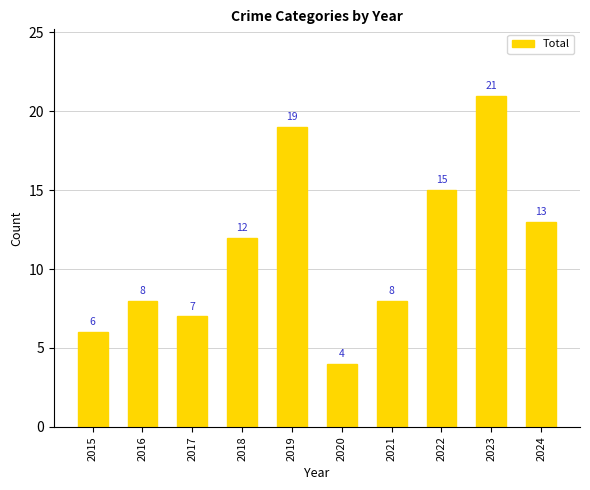

Does the chart contain any negative values?

No